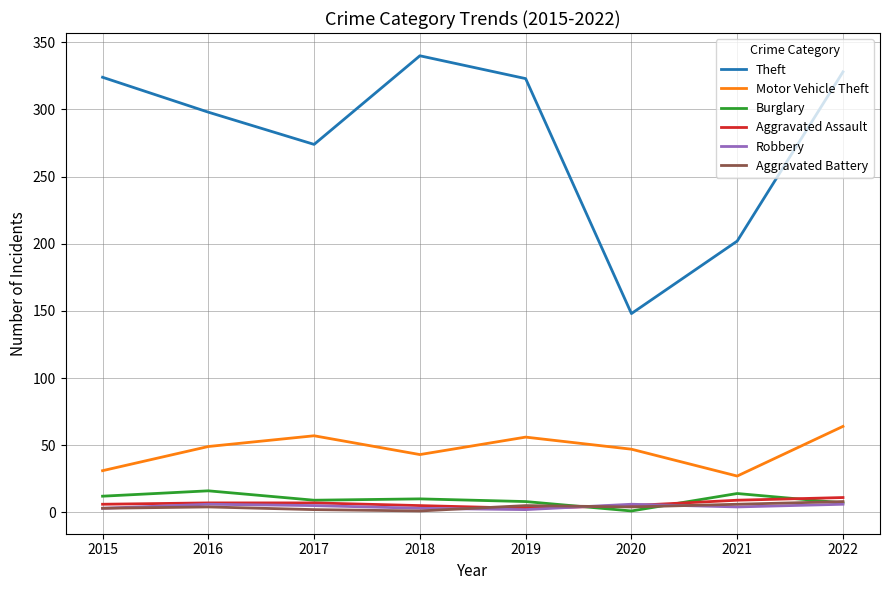

What is the difference between the Aggravated Battery values at 2018 and 2022?

7